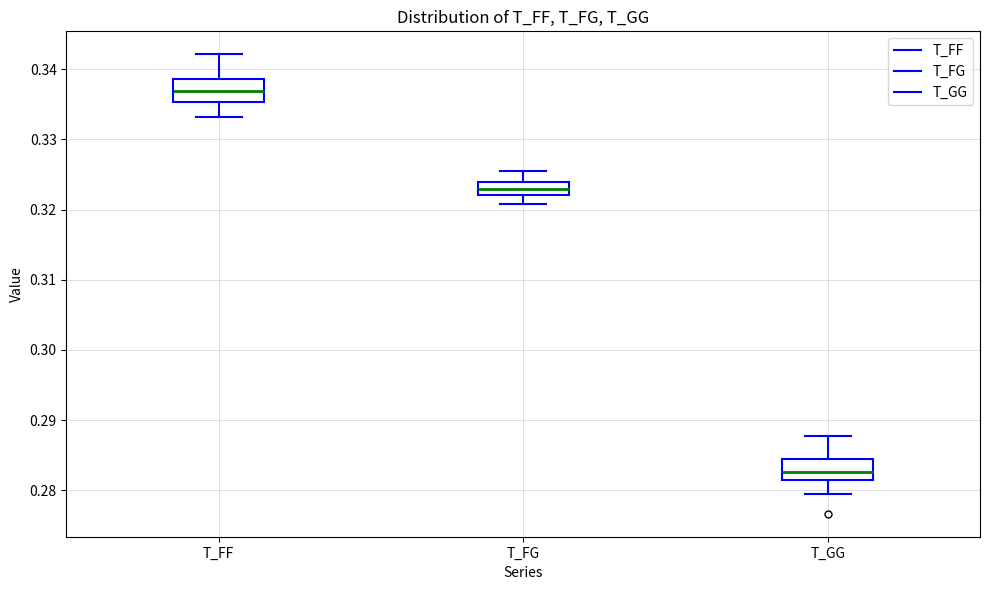

Which box's median line is the highest?

T_FF